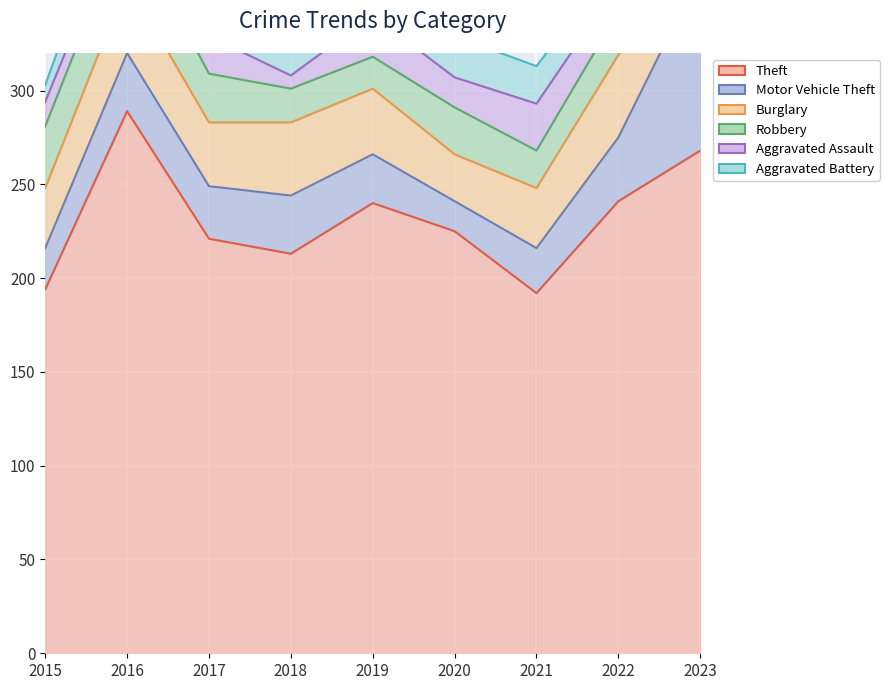

Reading left to right, what are all the values shown in this chart?

Theft: 194	289	221	213	240	225	192	241	268
Motor Vehicle Theft: 22	31	28	31	26	16	24	34	95
Burglary: 32	38	34	39	35	25	32	44	34
Robbery: 33	33	26	18	17	25	20	23	23
Aggravated Assault: 13	10	20	7	22	16	25	15	25
Aggravated Battery: 9	22	25	14	21	22	20	13	17